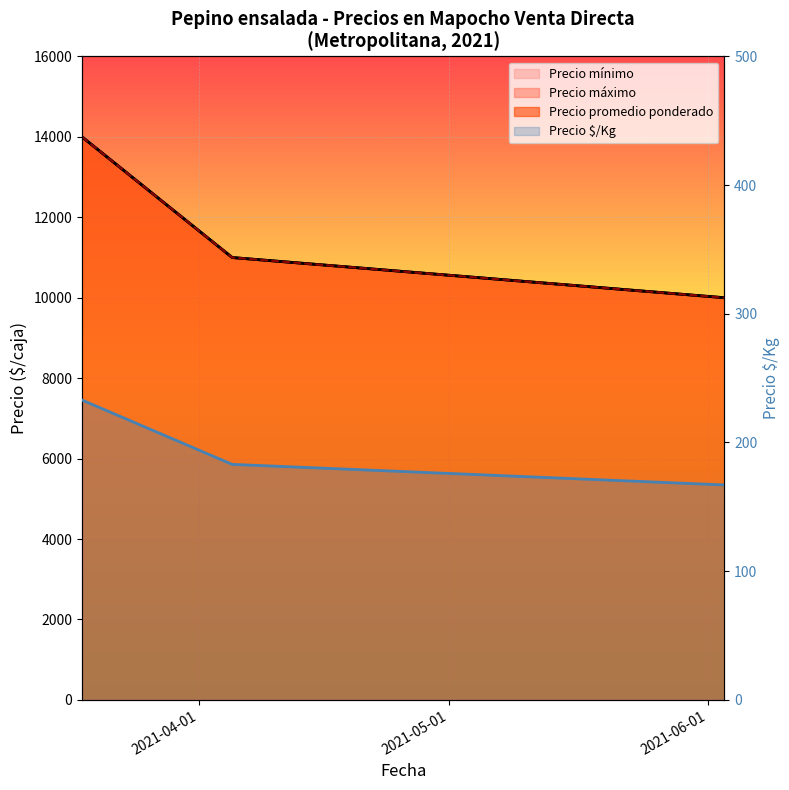

Where is Precio máximo nearest to the value 12000?

2021-04-05